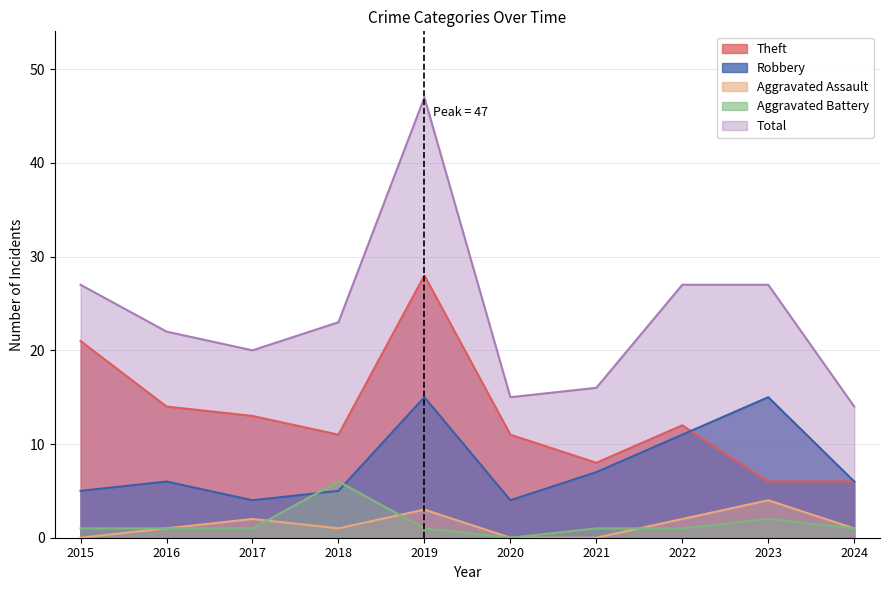

What is the difference between the second highest and second lowest values in the Theft series?

15